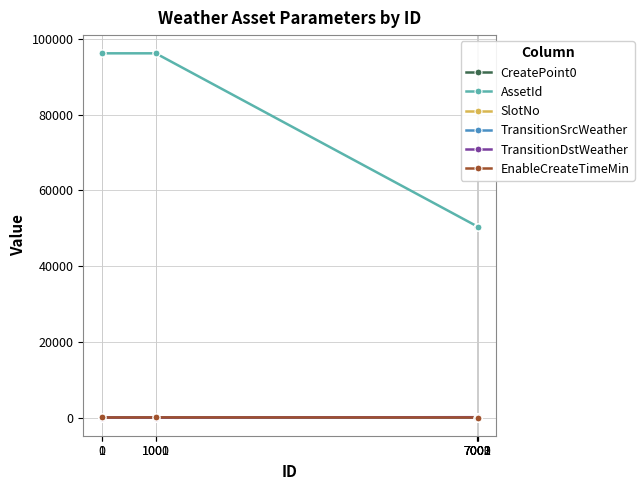

At how many categories does at least one series exceed 39233?

8